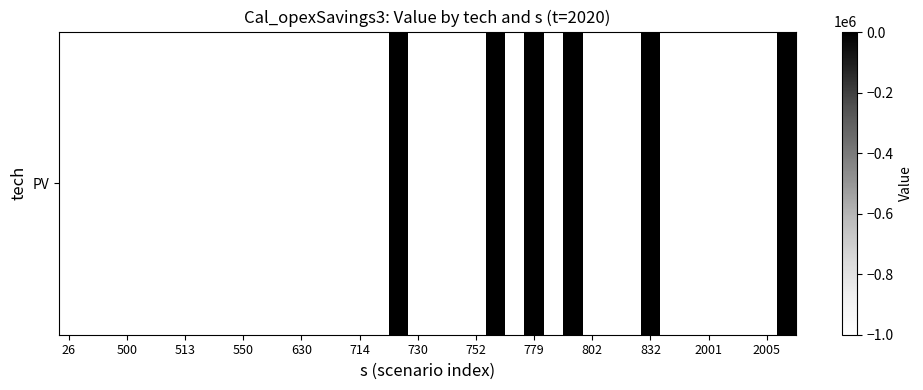

What is the minimum value shown in the chart?

-1000000.0